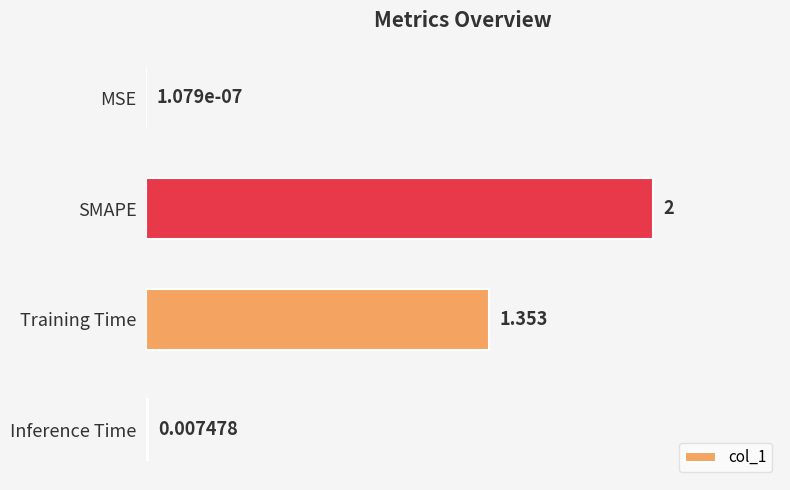

Which has a higher value, SMAPE or Training Time?

SMAPE